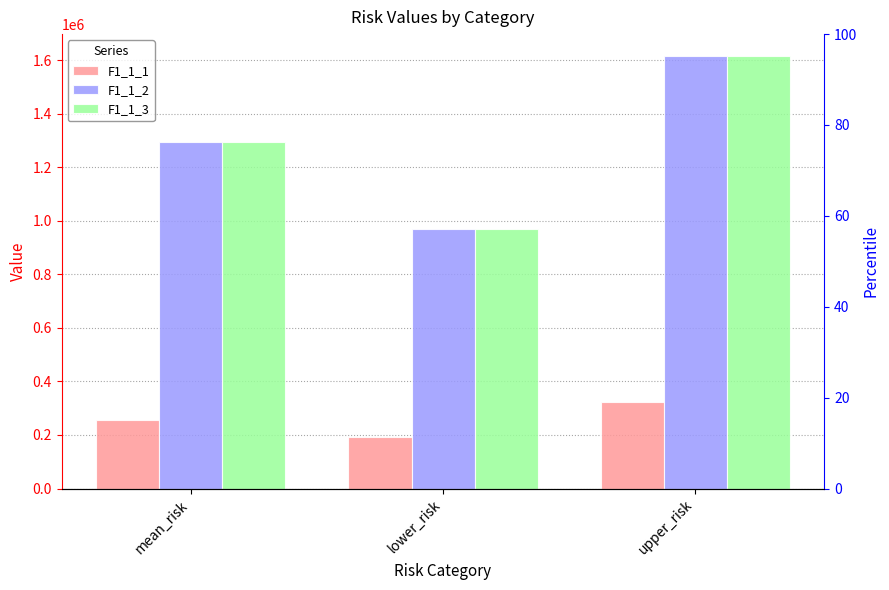

What is the minimum value shown in the chart?

192955.5